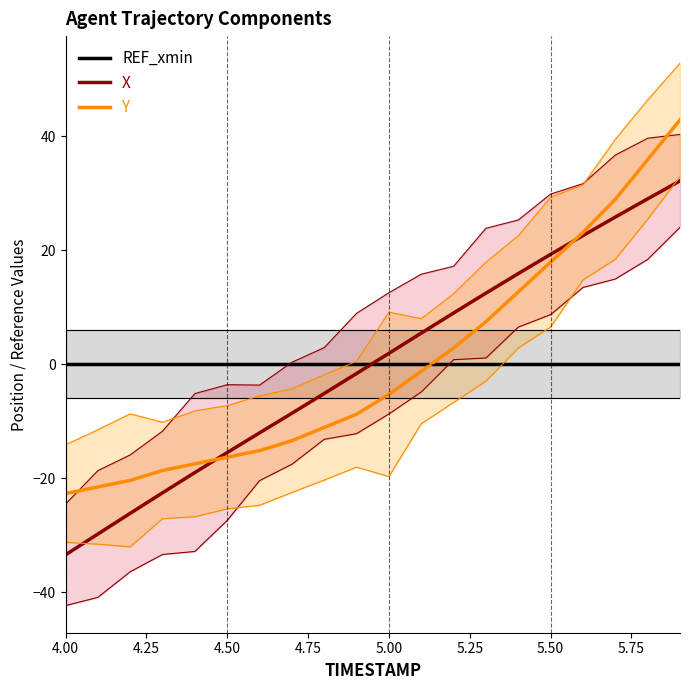

How many lines are shown in the chart?

3